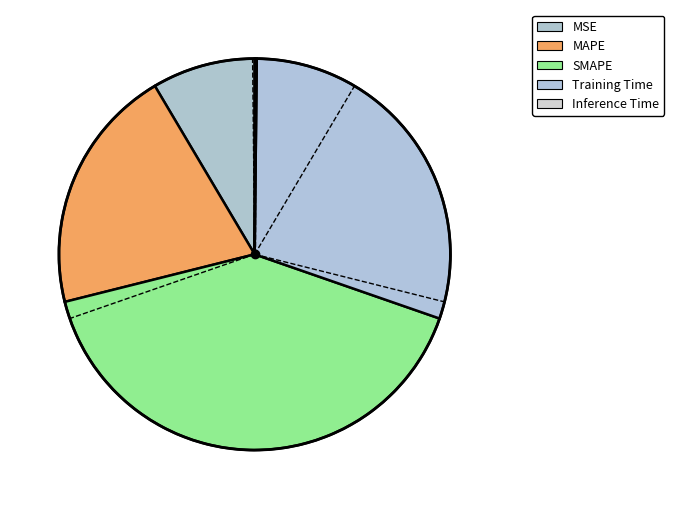

What portion of the pie excludes SMAPE?

59.2%